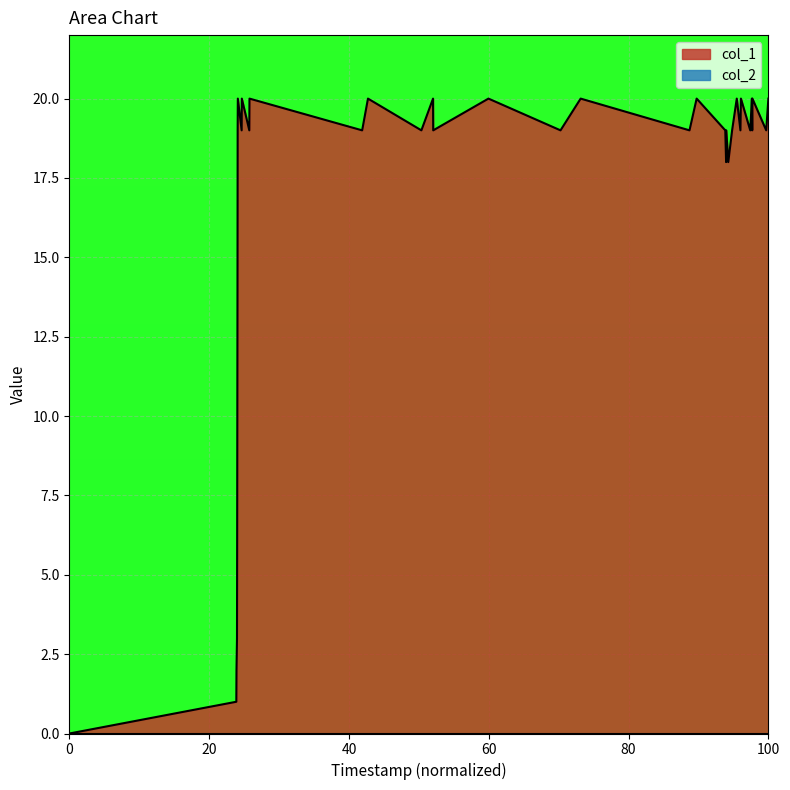

Which series has the largest total across all categories?

col_1